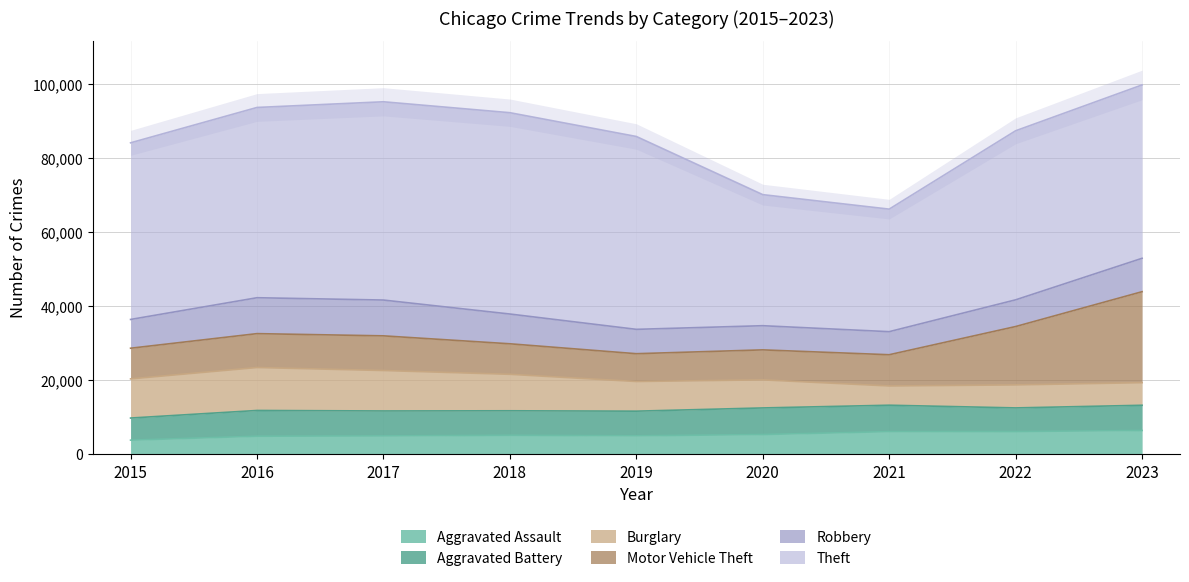

How many categories are shown in the chart?

9